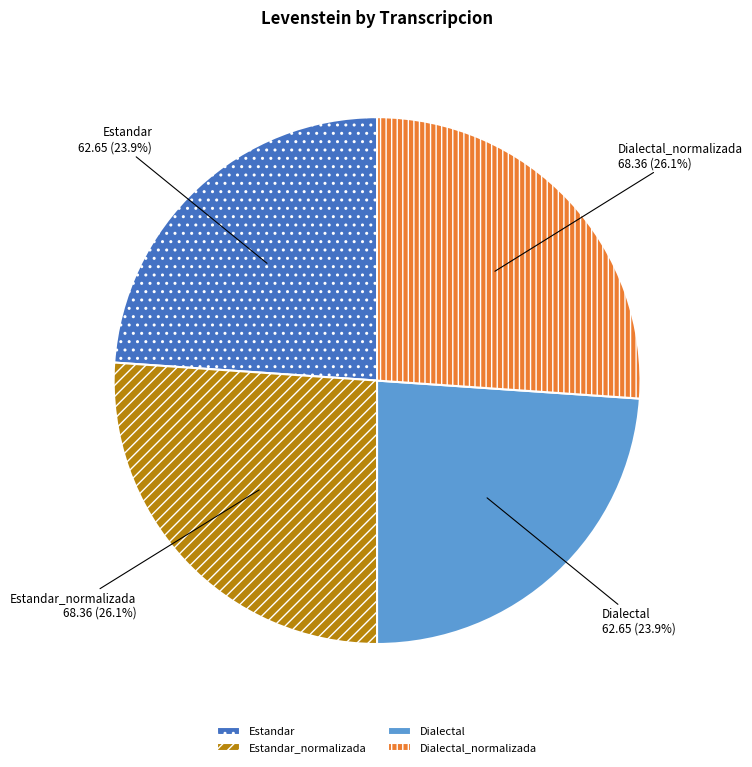

Combined, what portion of the pie is Estandar and Dialectal_normalizada?

50.0%